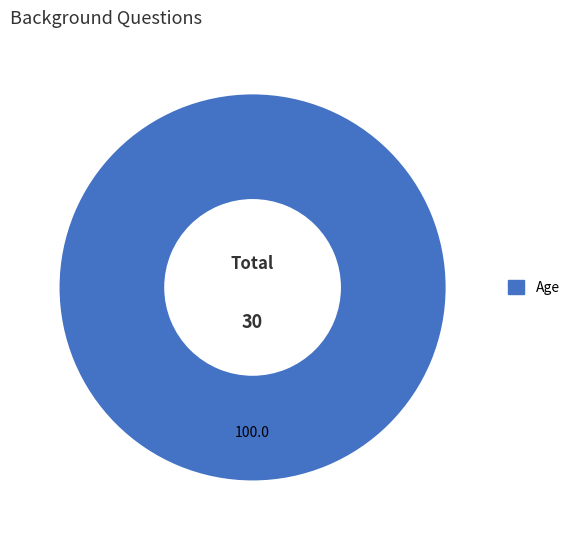

How many slices are in this pie chart?

1